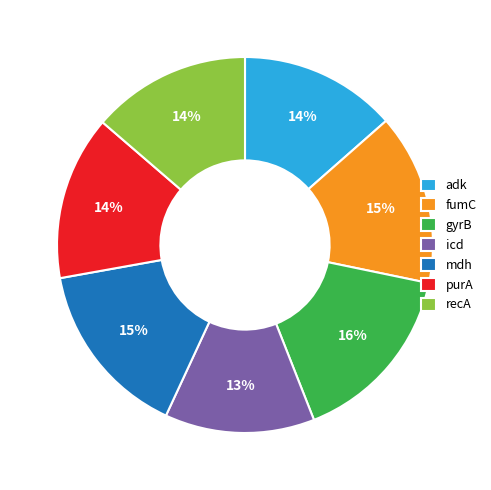

How many segments does this pie chart have?

7